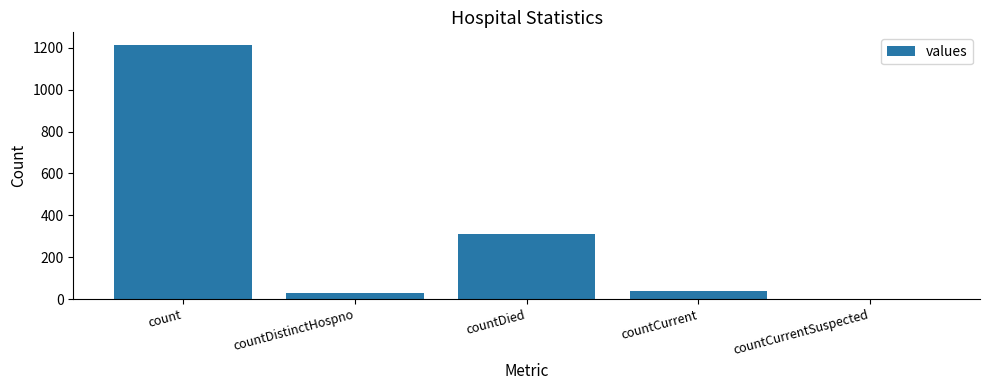

Which label corresponds to the largest value in the chart?

count